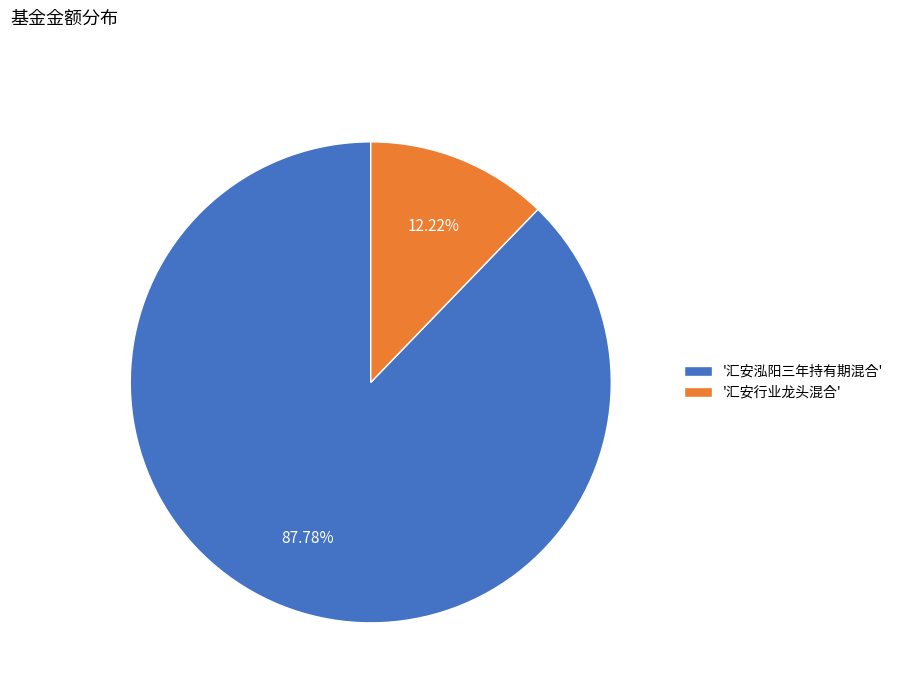

Rank the categories by value from lowest to highest.

'汇安行业龙头混合', '汇安泓阳三年持有期混合'